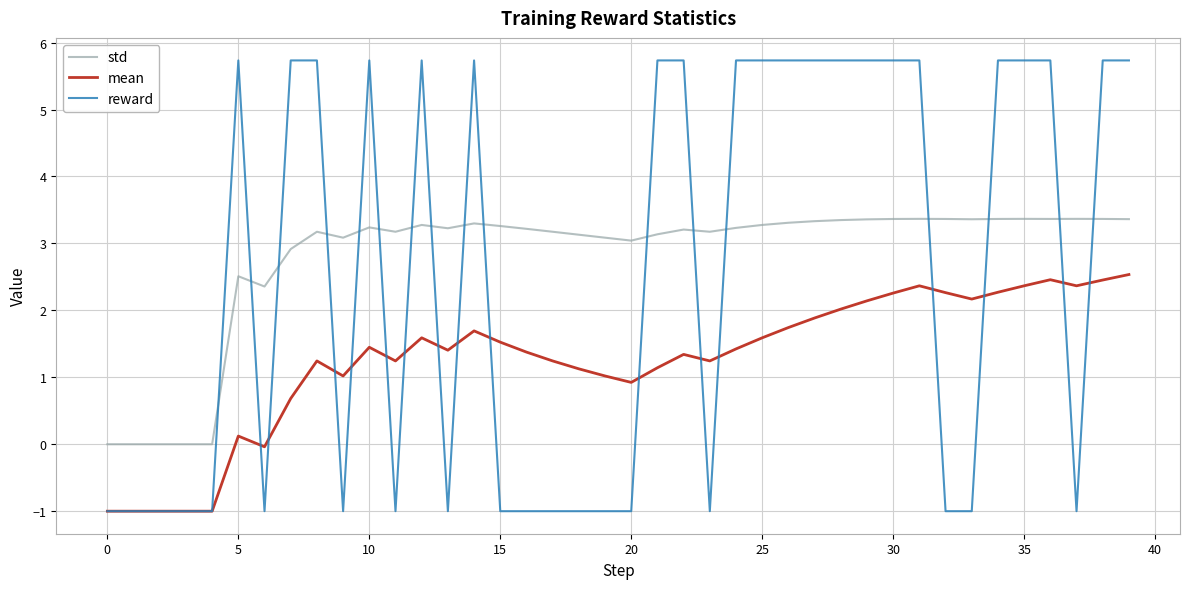

After their last crossing, which series has the higher values: std or reward?

reward